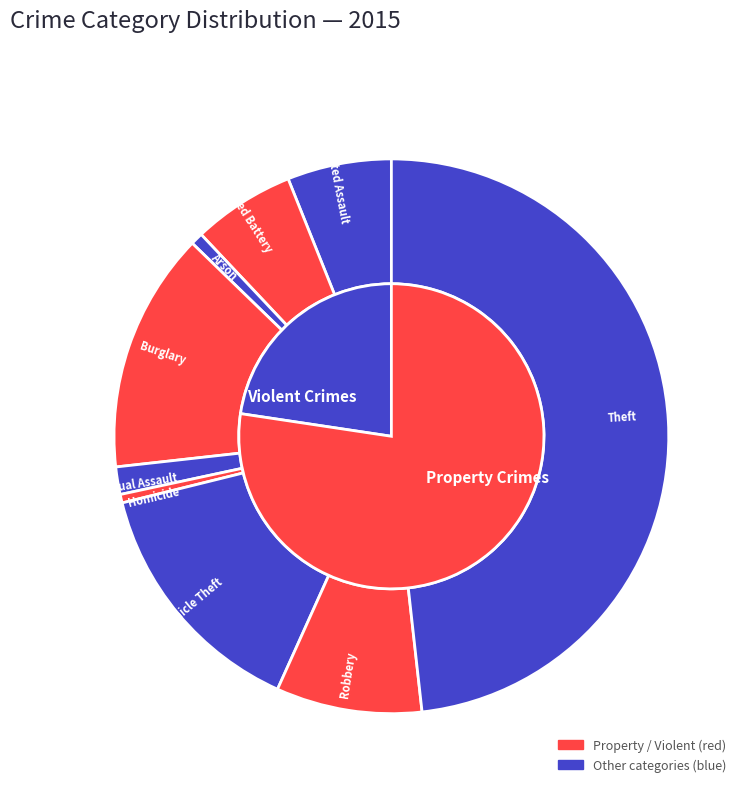

True or false: values_2015 accounts for 19% of the total.

False